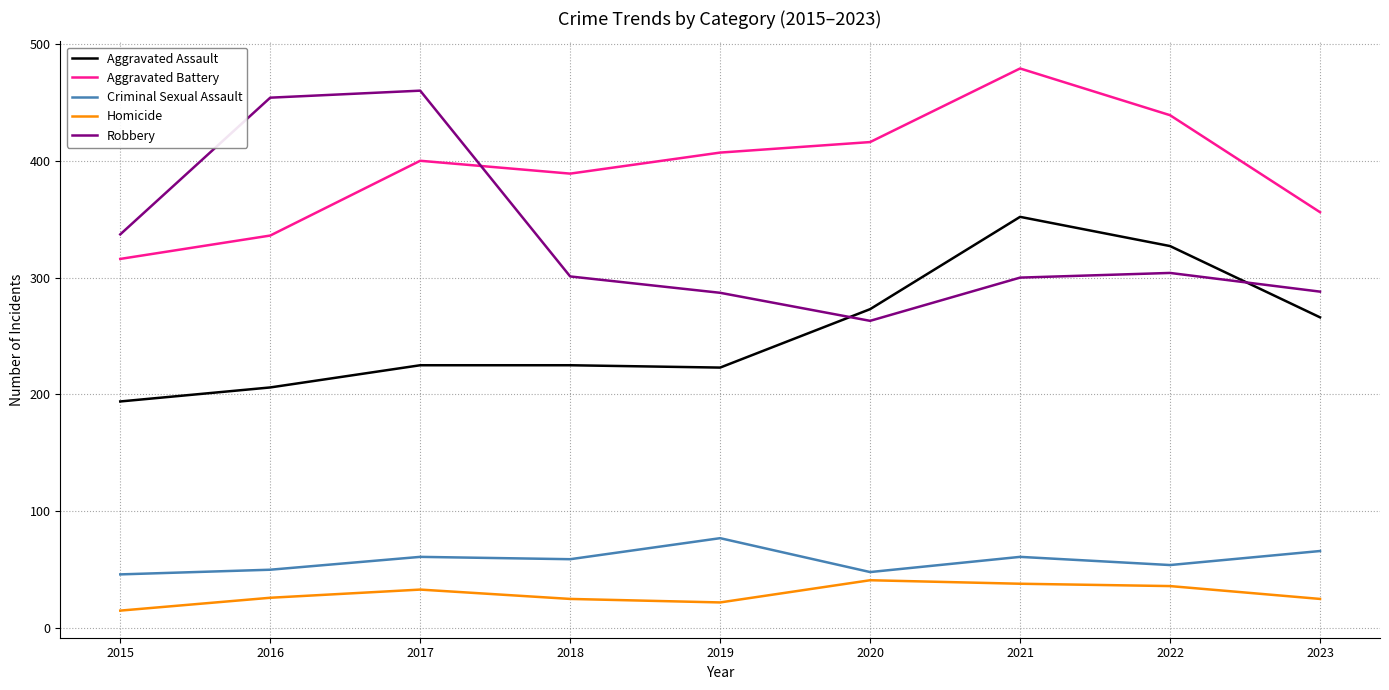

How many times do Aggravated Battery and Robbery cross each other?

1